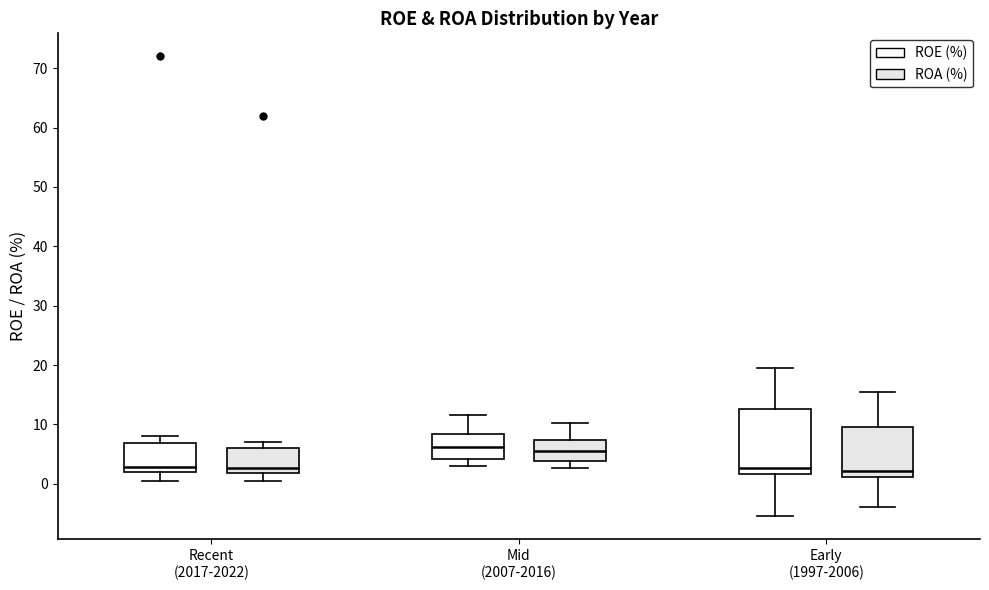

Reading left to right, read every box against the y-axis: the position of its median line, the range the box covers, and the ends of its whiskers. The values are not printed on the chart, so give them approximately, as read against the axis.

Recent (2017-2022) (ROE (%)): median 3, box 2 to 7, whiskers 0 to 8
Recent (2017-2022) (ROA (%)): median 3, box 2 to 6, whiskers 0 to 7
Mid (2007-2016) (ROE (%)): median 6, box 4 to 8, whiskers 3 to 12
Mid (2007-2016) (ROA (%)): median 6, box 4 to 7, whiskers 3 to 10
Early (1997-2006) (ROE (%)): median 3, box 2 to 13, whiskers -5 to 20
Early (1997-2006) (ROA (%)): median 2, box 1 to 10, whiskers -4 to 15